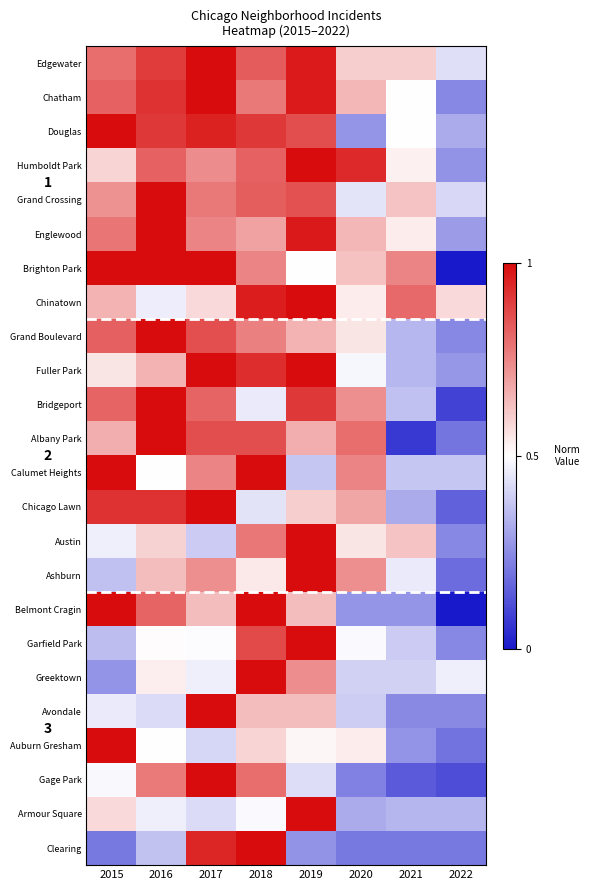

The value of Ashburn at 2022 is 0.2. True or false?

True